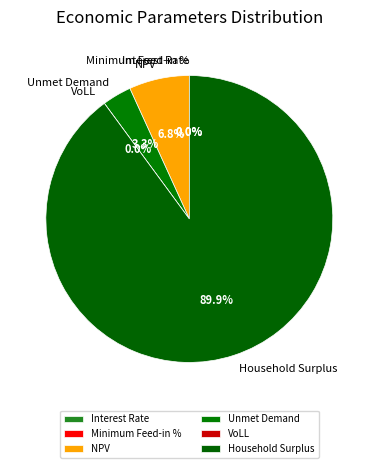

What is the majority slice?

Household Surplus